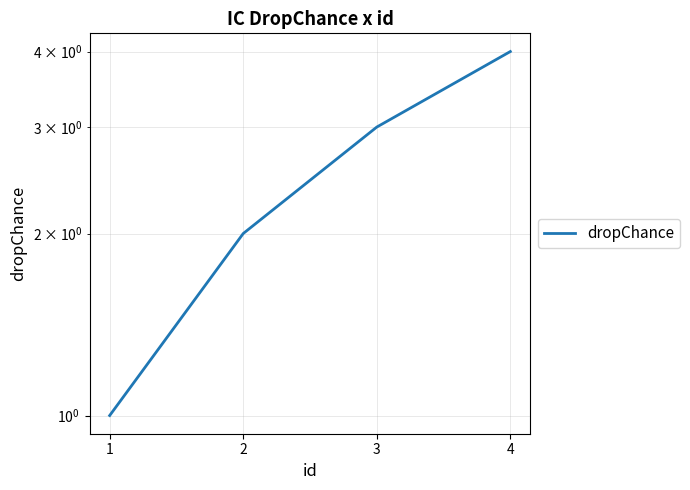

True or false: the data shows 3 at 3.

True